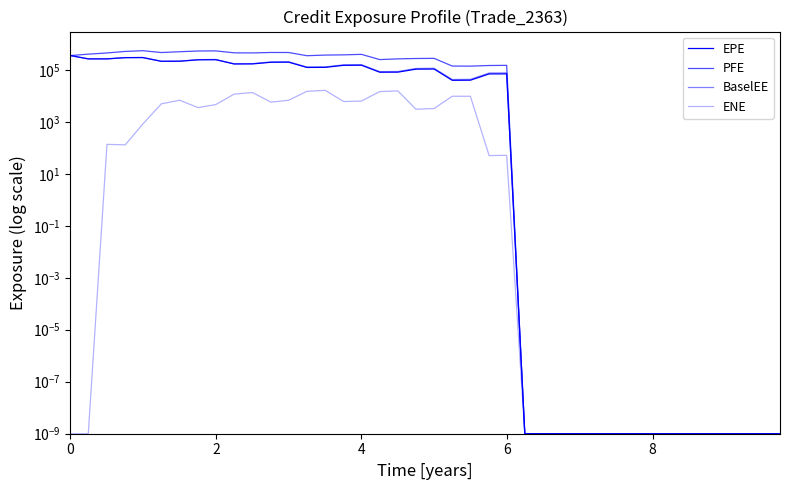

How many interior local valleys does the ENE series have?

6